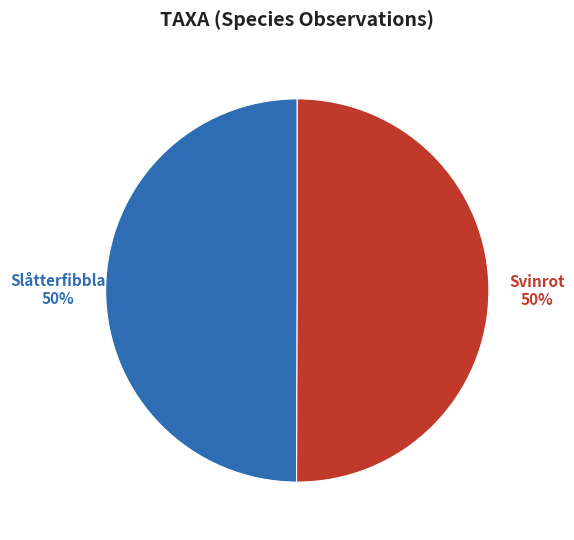

Is the sum of Slåtterfibbla and Svinrot greater than half?

Yes